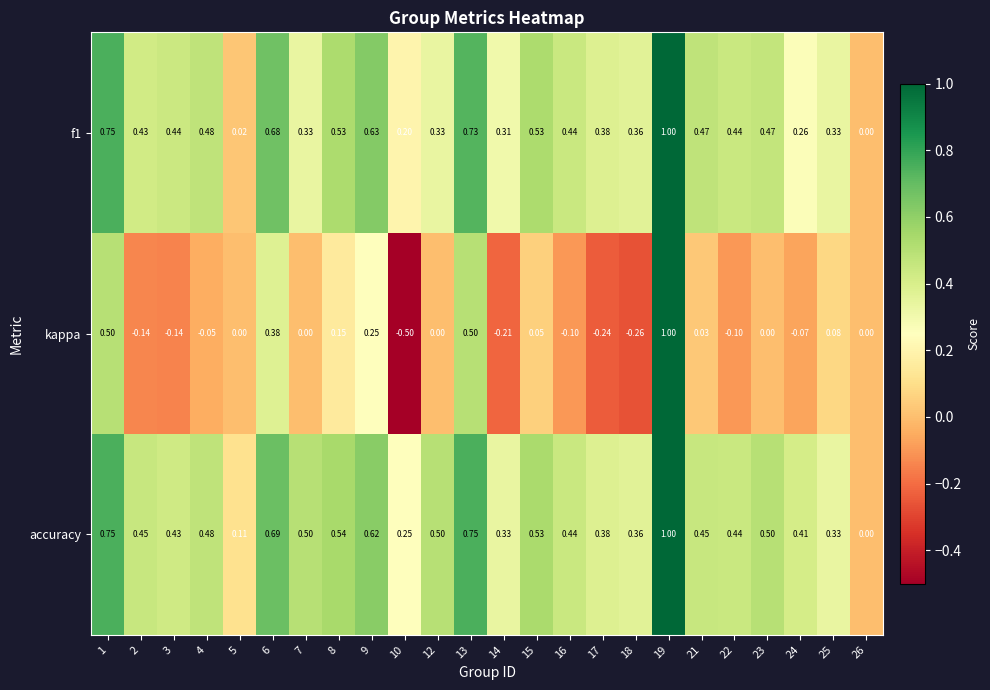

Which series has the largest range (max minus min)?

kappa